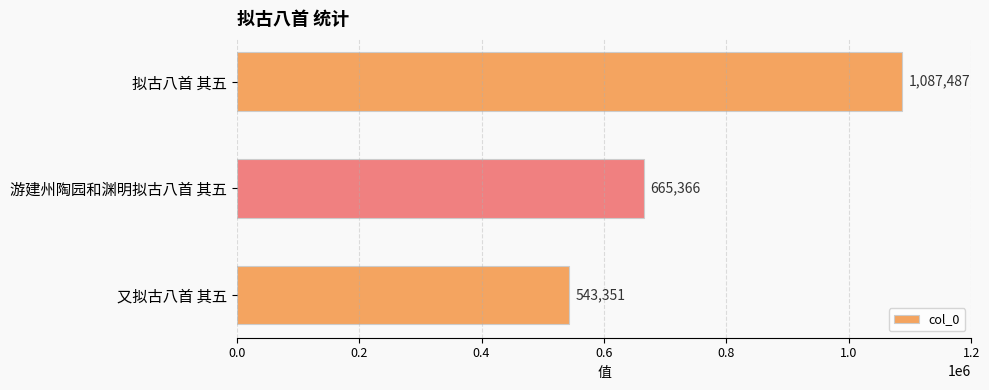

Rank the categories by value from highest to lowest.

拟古八首 其五, 游建州陶园和渊明拟古八首 其五, 又拟古八首 其五